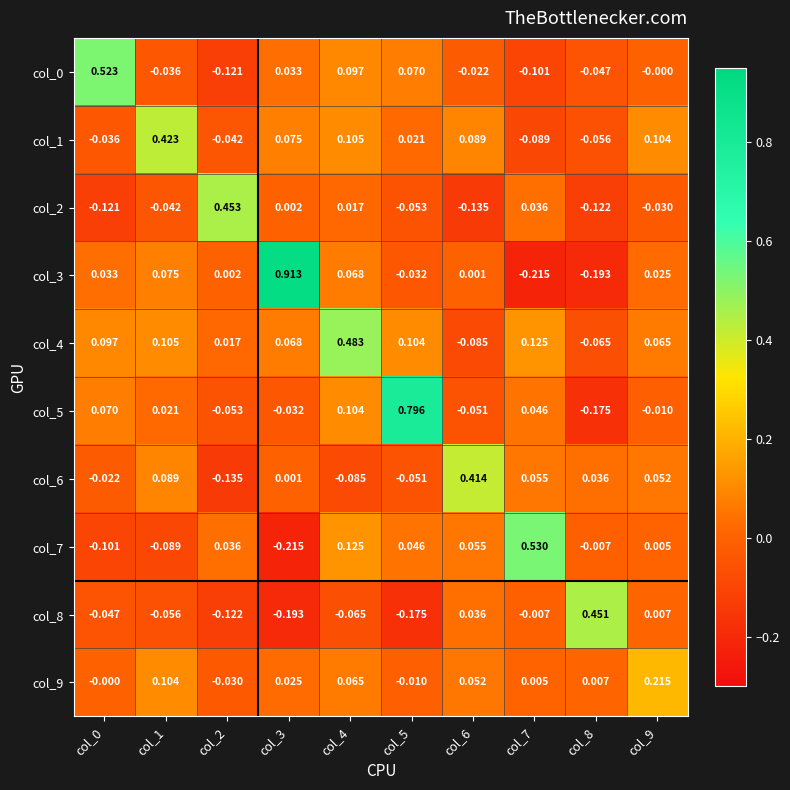

Count the number of data series in this chart.

10